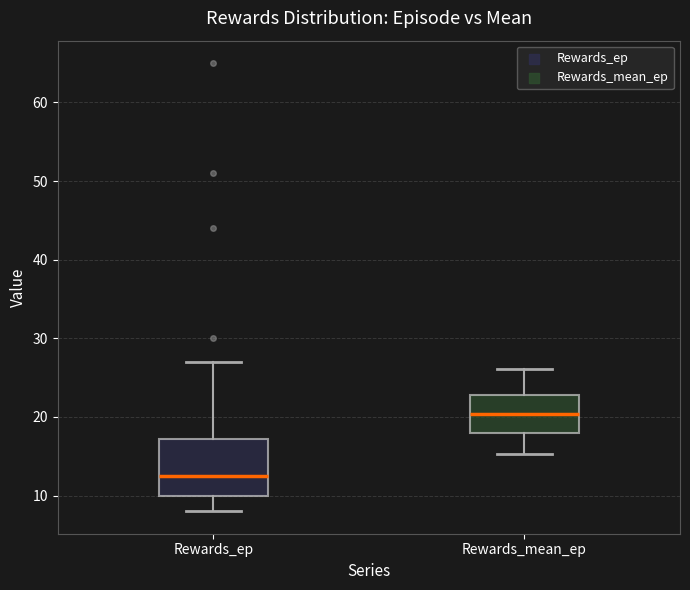

Reading left to right, read every box against the y-axis: the position of its median line, the range the box covers, and the ends of its whiskers. The values are not printed on the chart, so give them approximately, as read against the axis.

Rewards_ep: median 13, box 10 to 17, whiskers 8 to 27
Rewards_mean_ep: median 20, box 18 to 23, whiskers 15 to 26